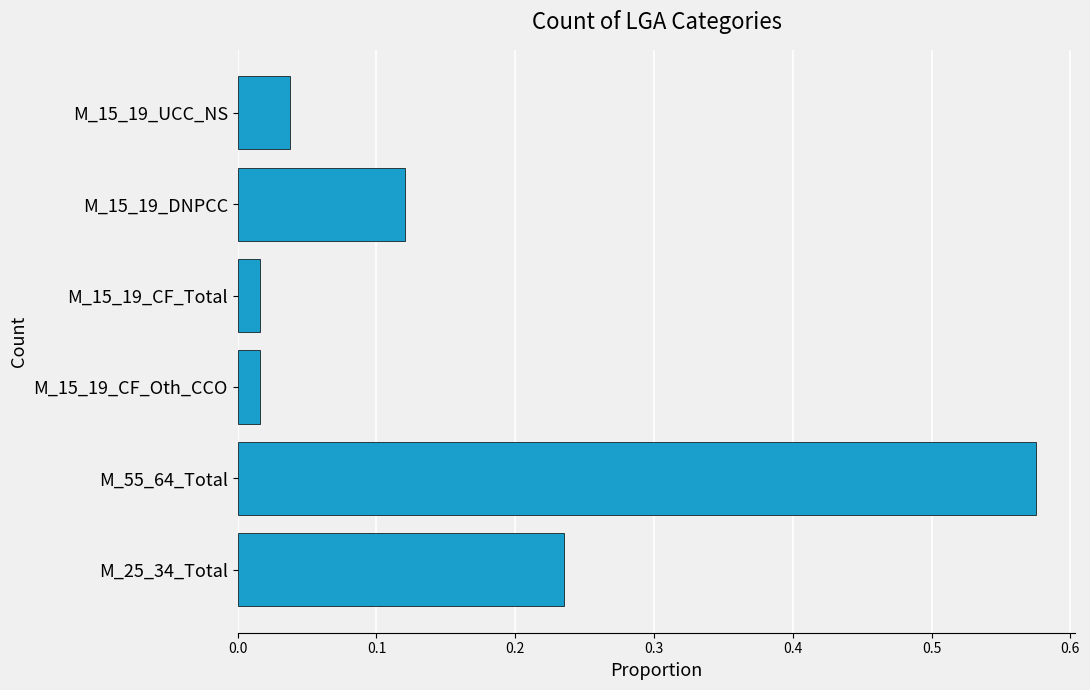

Which has a higher value, M_15_19_CF_Total or M_55_64_Total?

M_55_64_Total